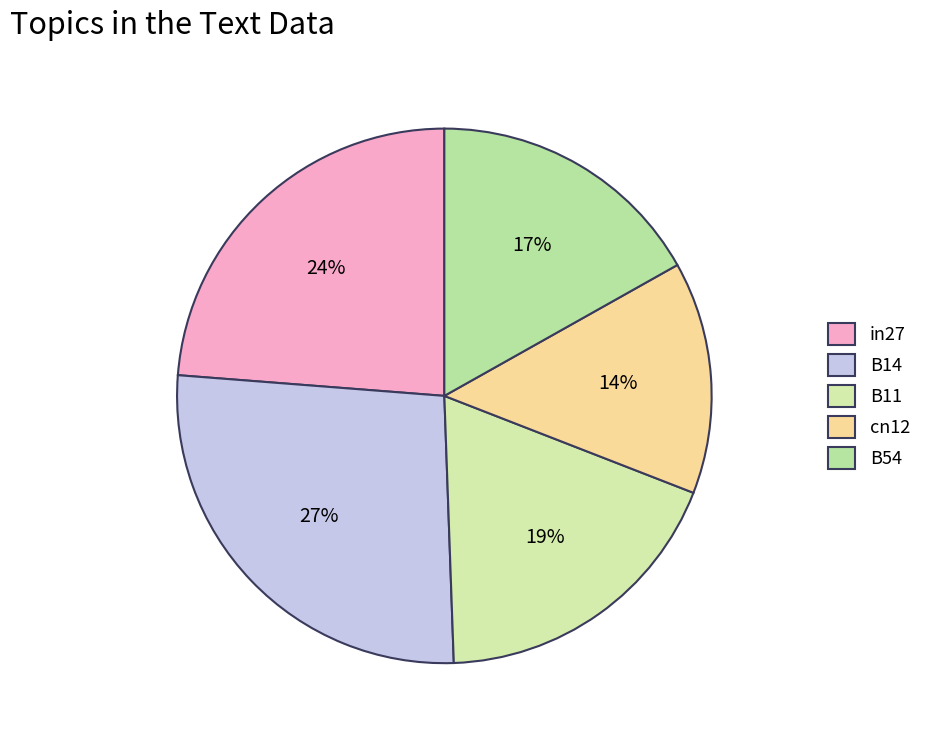

Which category has the biggest portion of the pie?

B14